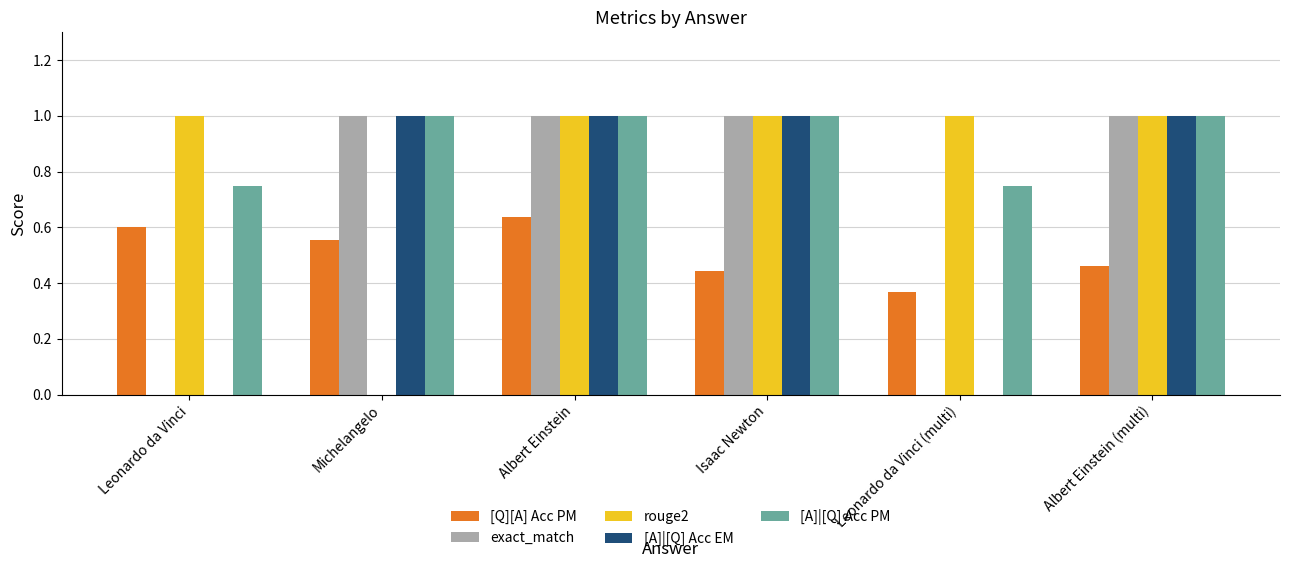

Is it true that [A]|[Q] Acc EM equals 0.7 at Michelangelo?

False